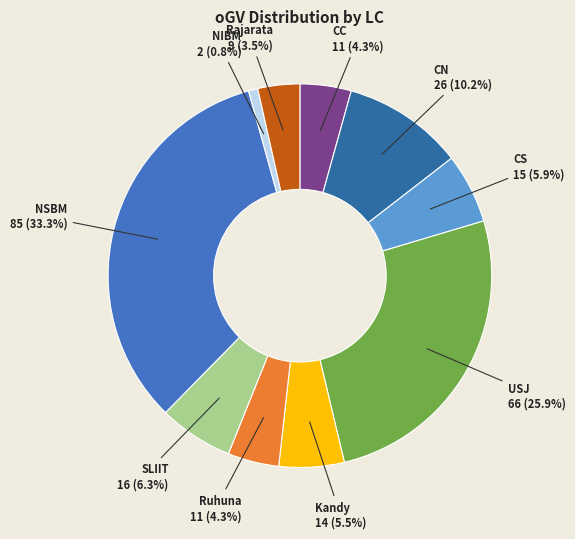

How many segments does this pie chart have?

10